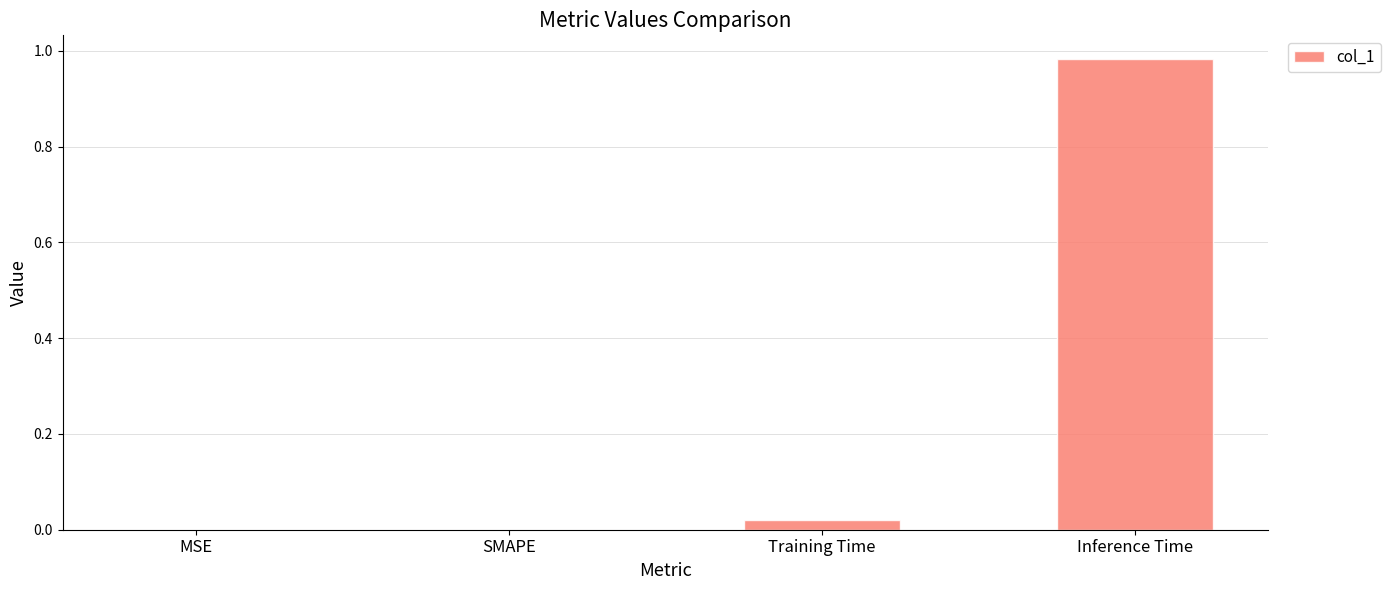

Is it true that the value at MSE is 0.0?

True